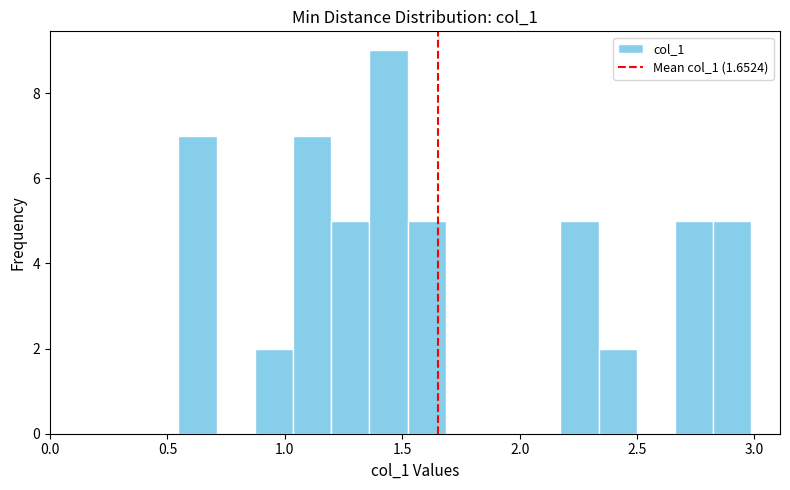

Read against the x-axis, roughly where is the centre of the tallest bar?

1.45